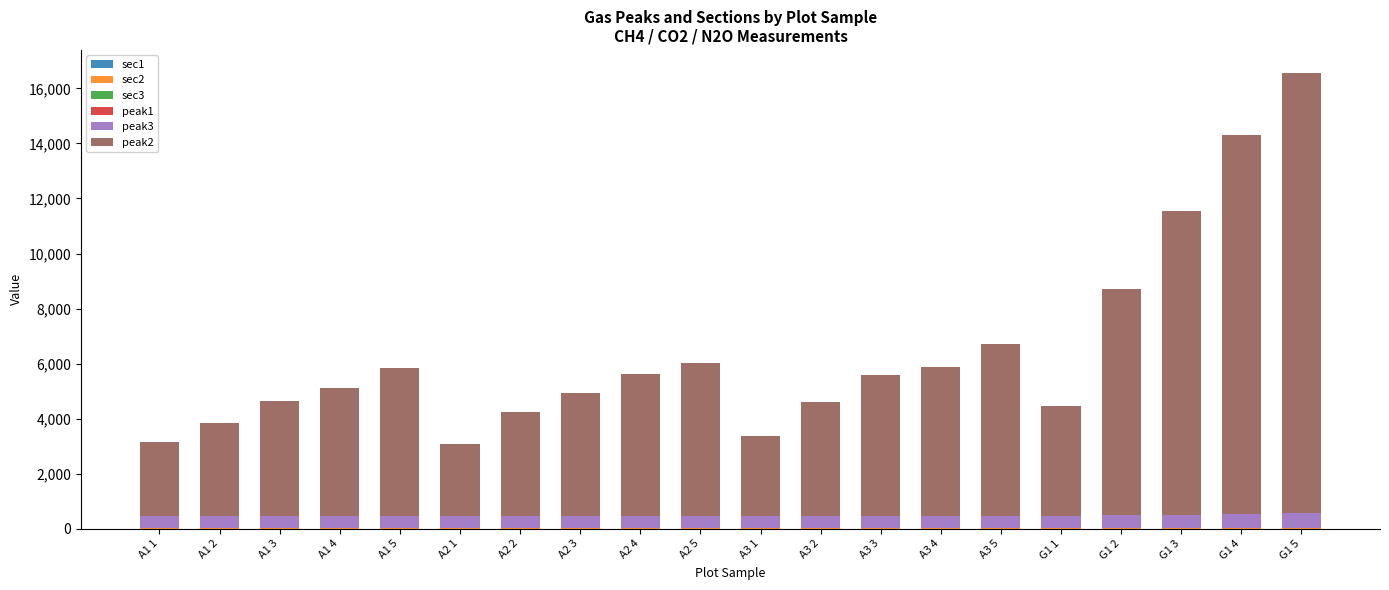

Which series has the largest range (max minus min)?

peak2